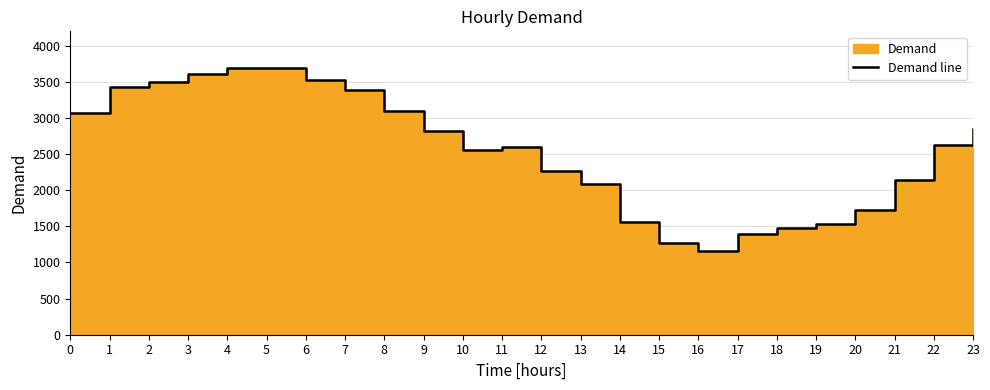

List the labels in order of value, largest first.

4, 5, 3, 6, 2, 1, 7, 8, 0, 23, 9, 22, 11, 10, 12, 21, 13, 20, 14, 19, 18, 17, 15, 16